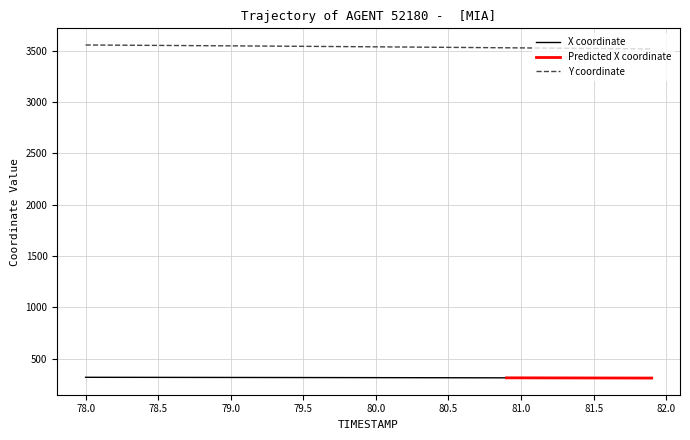

What is the maximum value for Y coordinate?

3556.2